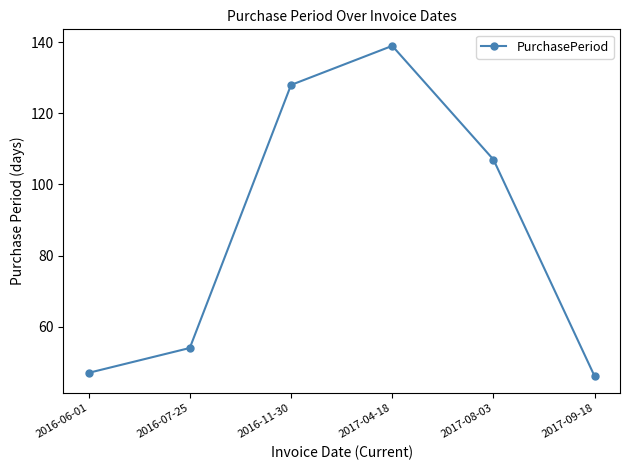

At which label is the value closest to 92?

2017-08-03